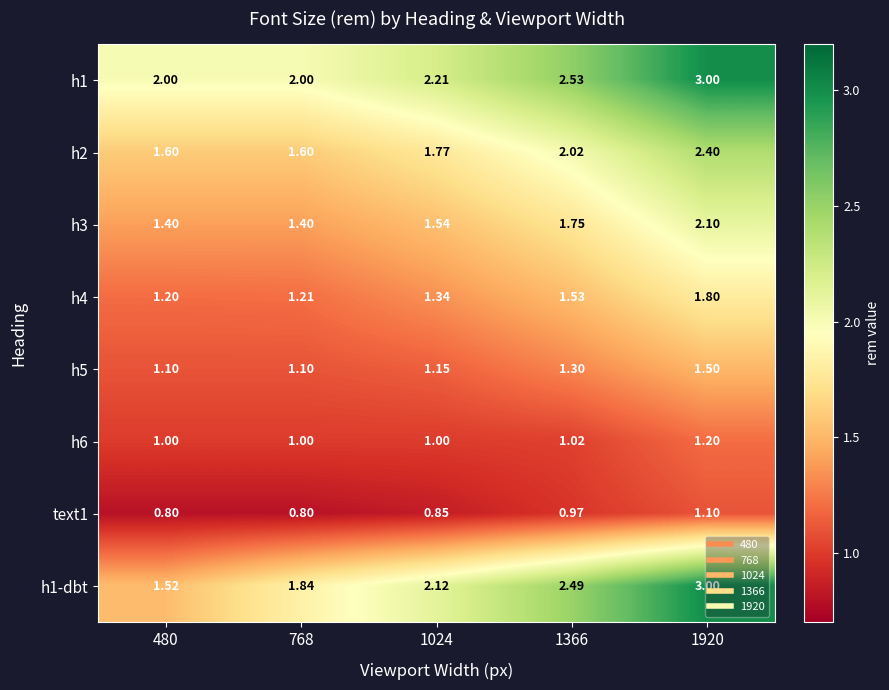

Which has a higher value, 480 or 1366?

1366